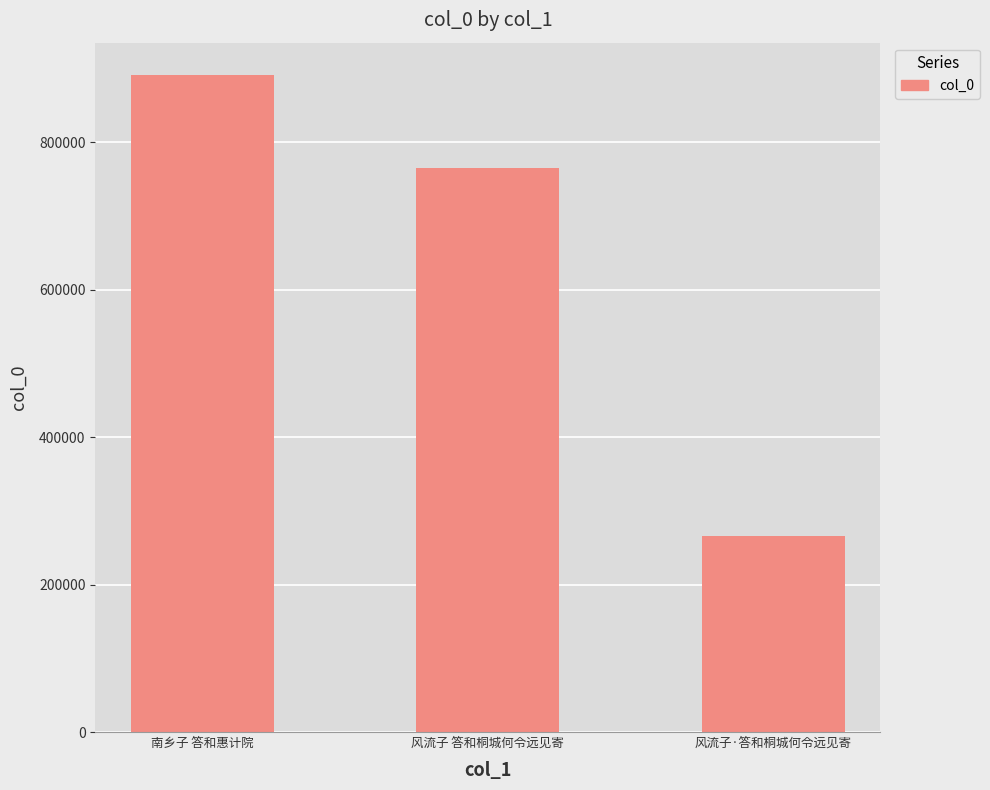

List the labels in order of value, largest first.

南乡子 答和惠计院, 风流子 答和桐城何令远见寄, 风流子·答和桐城何令远见寄